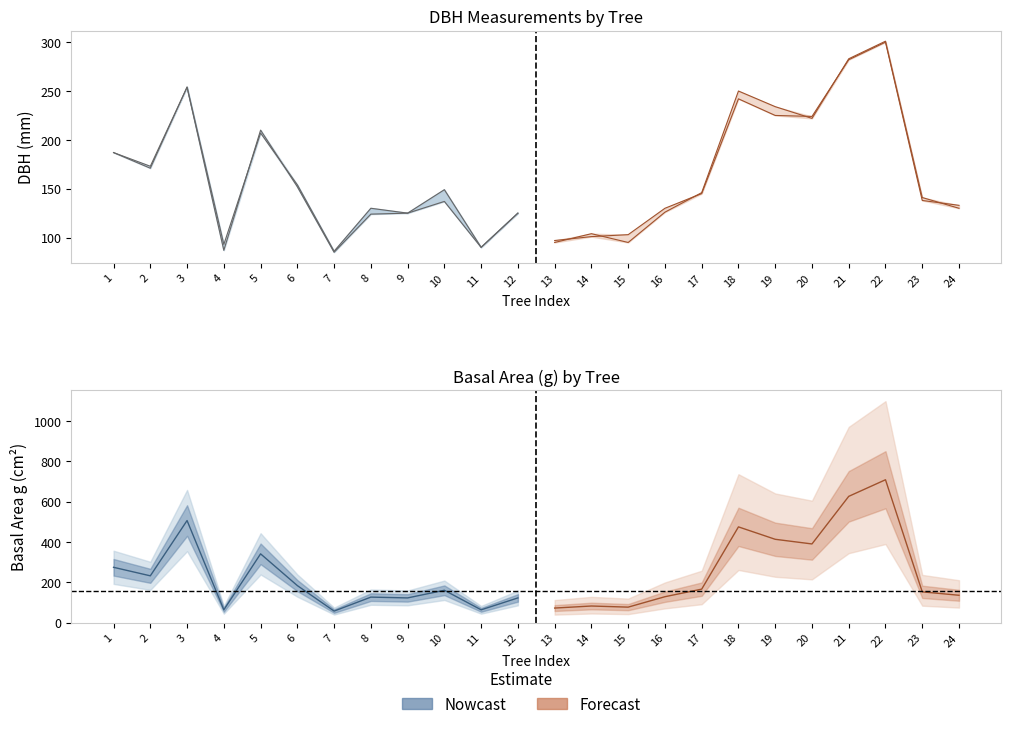

Reading left to right, what are all the values shown in this chart?

dbh_1: 187.0	171.0	254.0	93.0	207.0	154.0	86.0	130.0	125.0	149.0	90.0	125.0	97.0	101.0	103.0	130.0	145.0	242.0	225.0	224.0	282.0	300.0	138.0	133.0
dbh_2: 187.0	173.0	254.0	87.0	210.0	152.0	85.0	124.0	125.0	137.0	90.0	125.0	95.0	104.0	95.0	126.0	146.0	250.0	234.0	222.0	283.0	301.0	141.0	130.0
dbh: 18.7	17.2	25.4	9.0	20.9	15.3	8.6	12.7	12.5	14.3	9.0	12.5	9.6	10.2	9.9	12.8	14.6	24.6	22.9	22.3	28.2	30.1	13.9	13.2
g: 274.6	232.3	506.7	63.6	341.4	183.8	57.4	126.7	122.7	160.6	63.6	122.7	72.4	82.5	77.0	128.7	166.3	475.3	413.7	390.6	626.8	709.2	152.8	135.8
h: 7.5	7.0	8.0	5.5	7.0	6.5	5.5	7.0	7.0	6.5	5.0	6.0	6.0	6.0	5.0	5.0	6.5	8.5	7.0	7.5	8.0	9.5	6.5	6.0